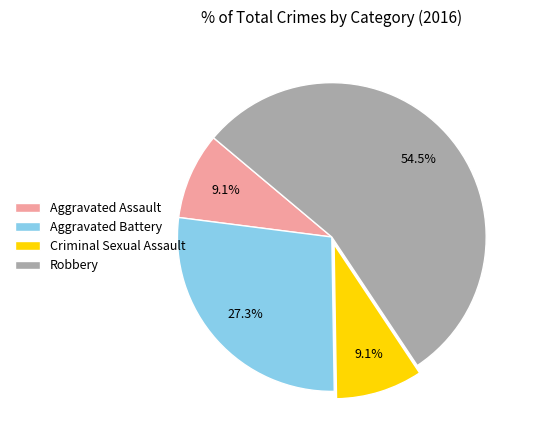

To the nearest percent, what is the combined percentage of Criminal Sexual Assault and Aggravated Assault?

18%